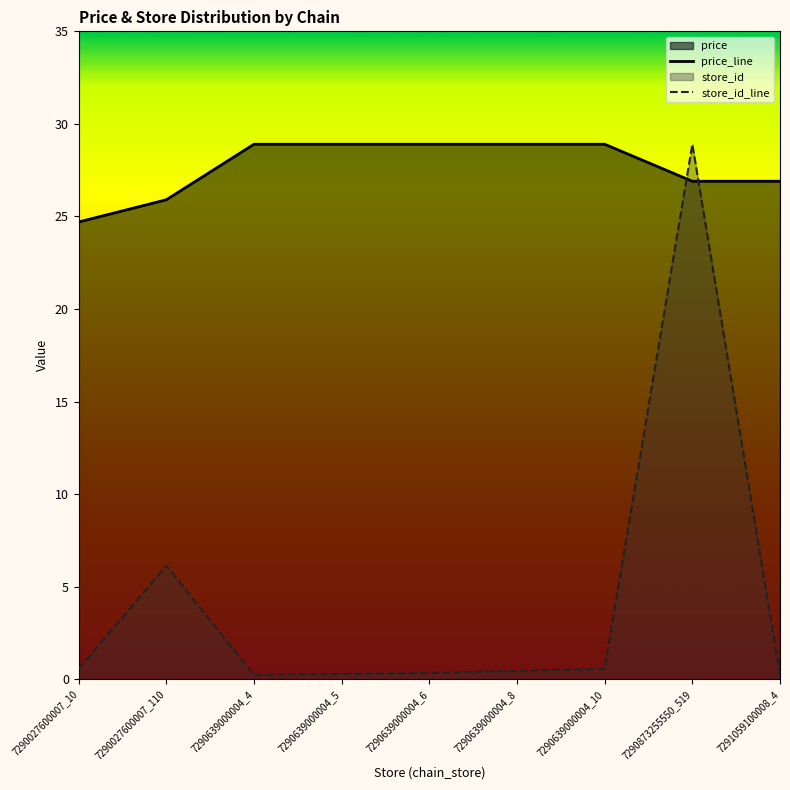

What is the greatest value displayed?

28.9